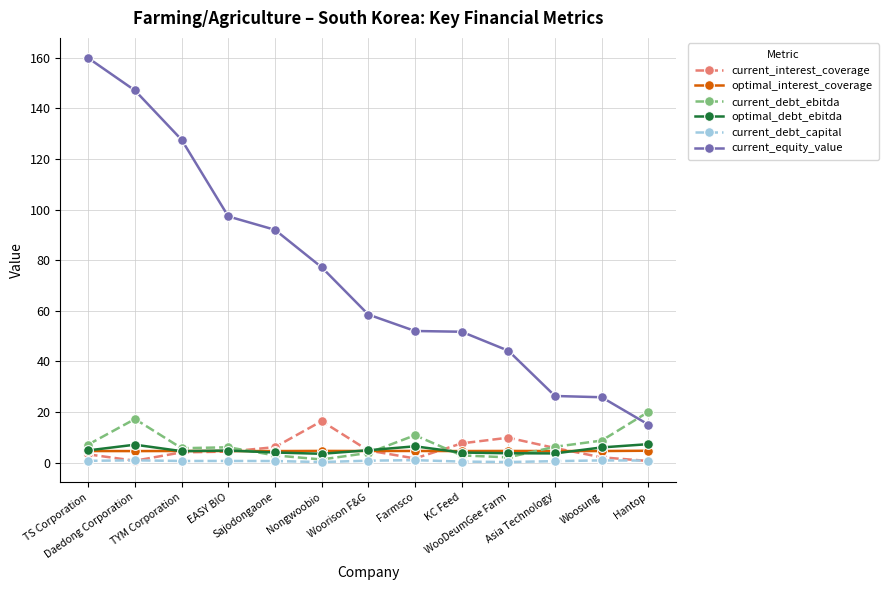

What is the sum of the optimal_interest_coverage values at Woosung and Hantop?

9.2